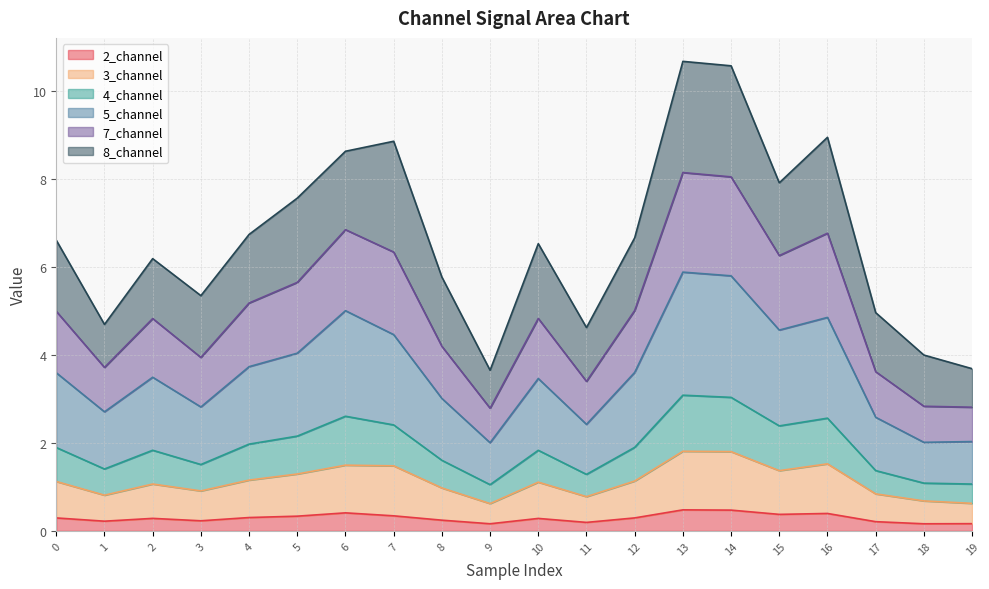

What is the total value across all series at 7?

8.9